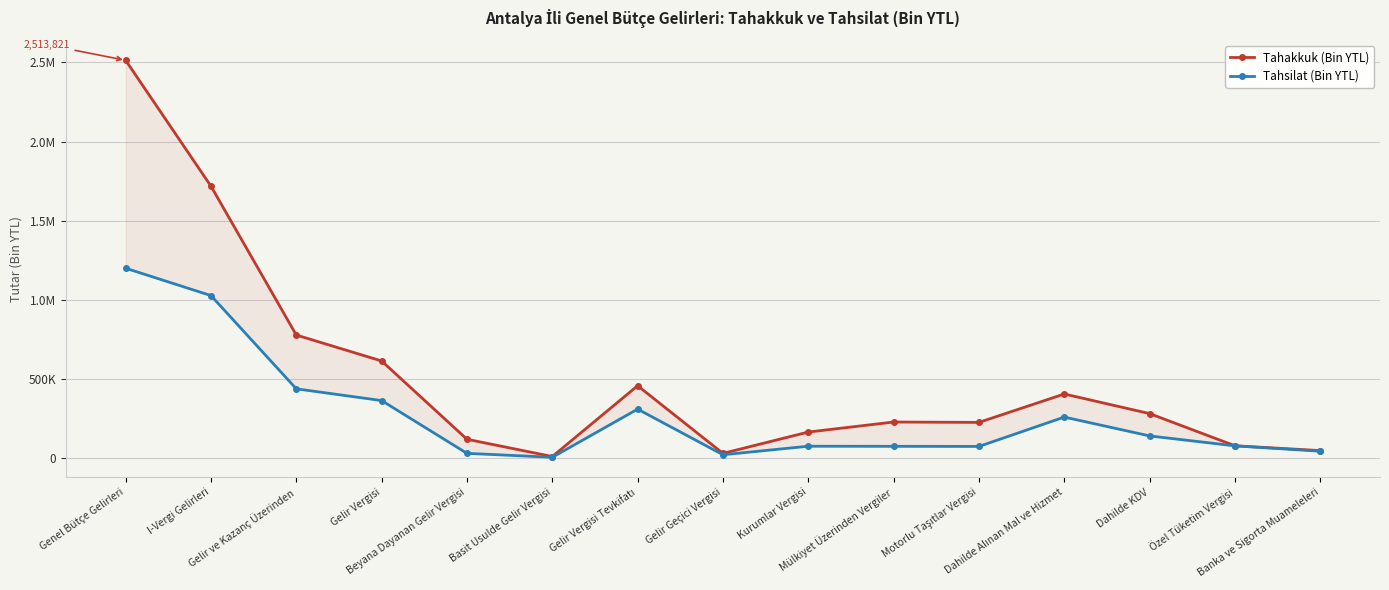

What is the sum of the Tahsilat (Bin YTL) values at Özel Tüketim Vergisi and Mülkiyet Üzerinden Vergiler?

150338